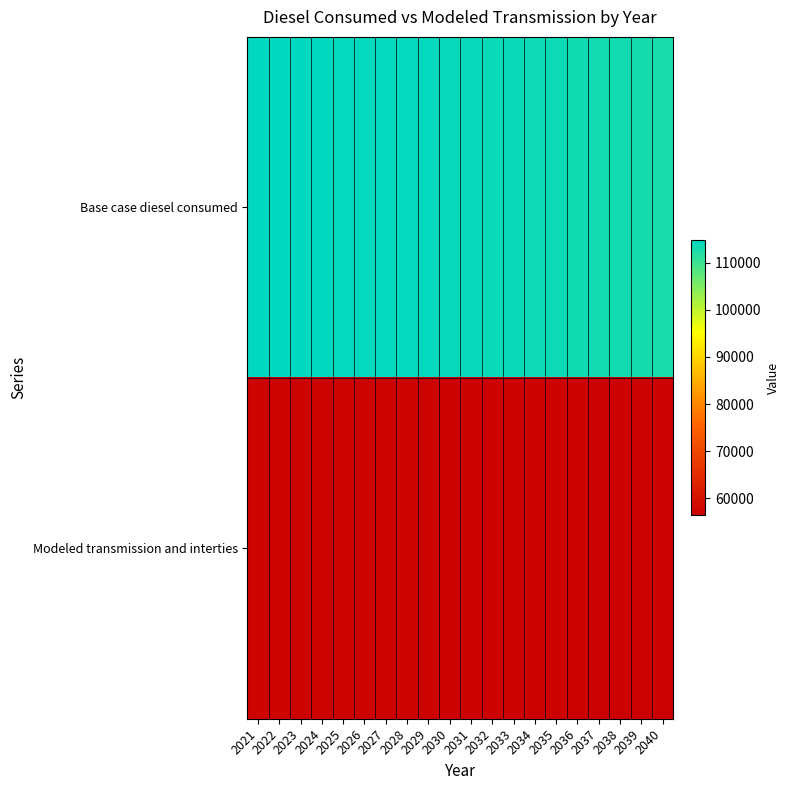

At which category is the sum across all series the highest?

2021